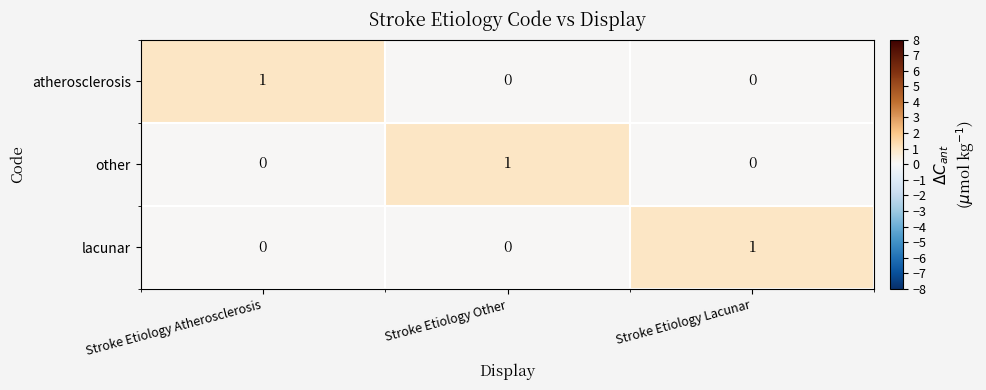

At which label does other reach its peak?

Stroke Etiology Other